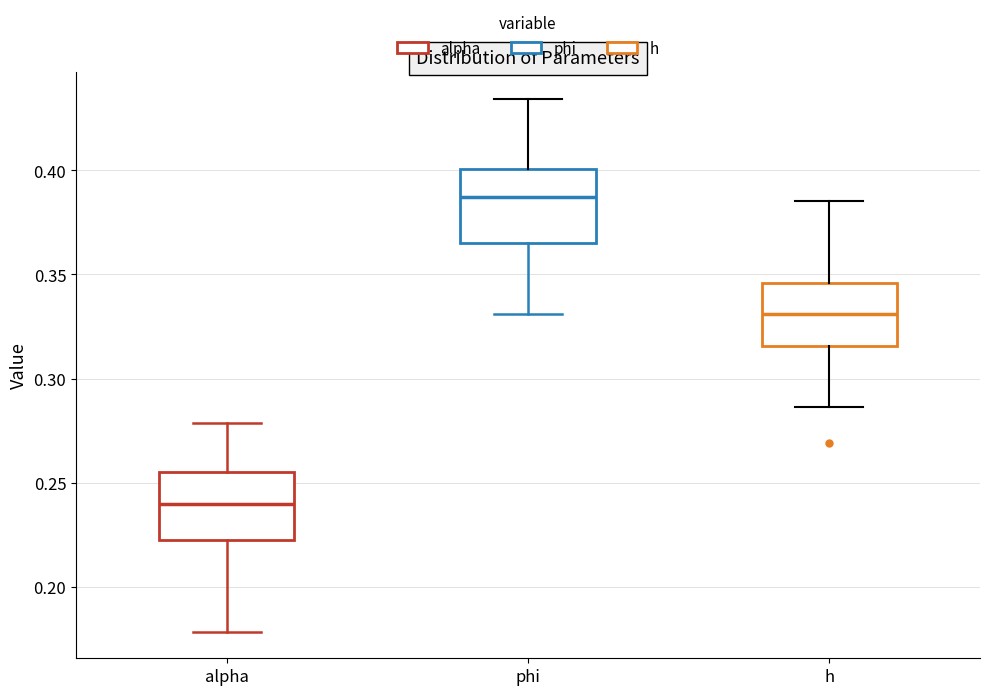

Which box has the highest median line?

phi